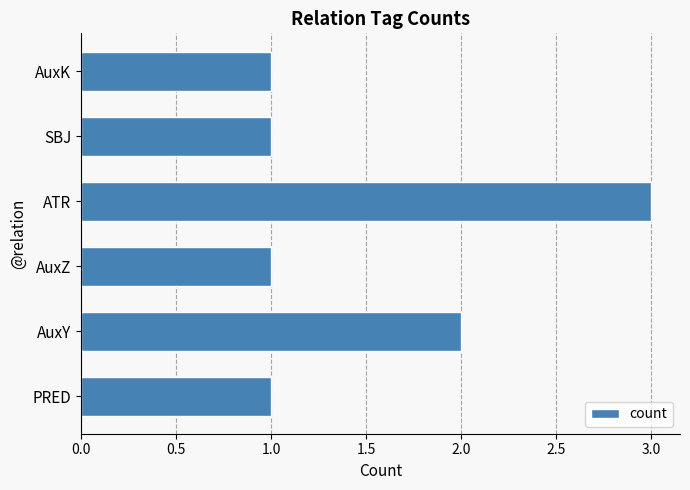

Approximately how many times larger is the value at AuxY compared to ATR?

0.7